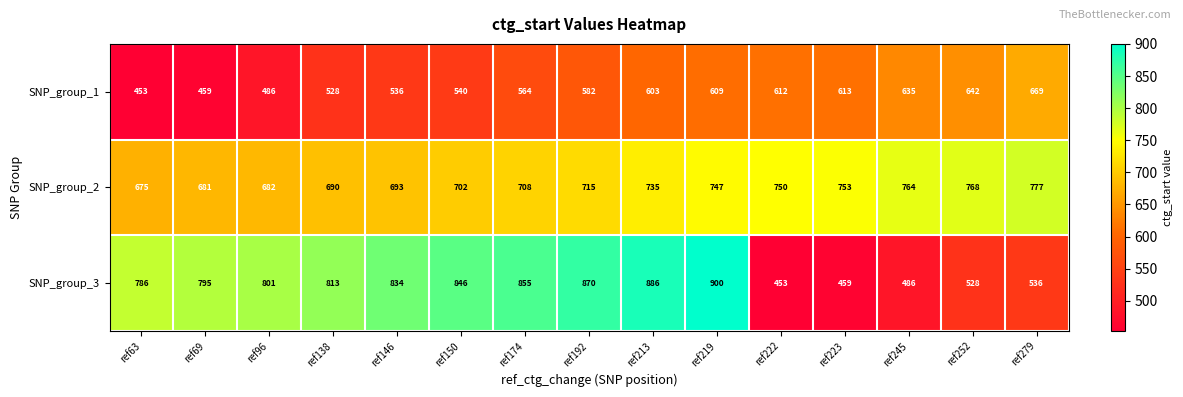

Which series has the largest total across all categories?

SNP_group_3